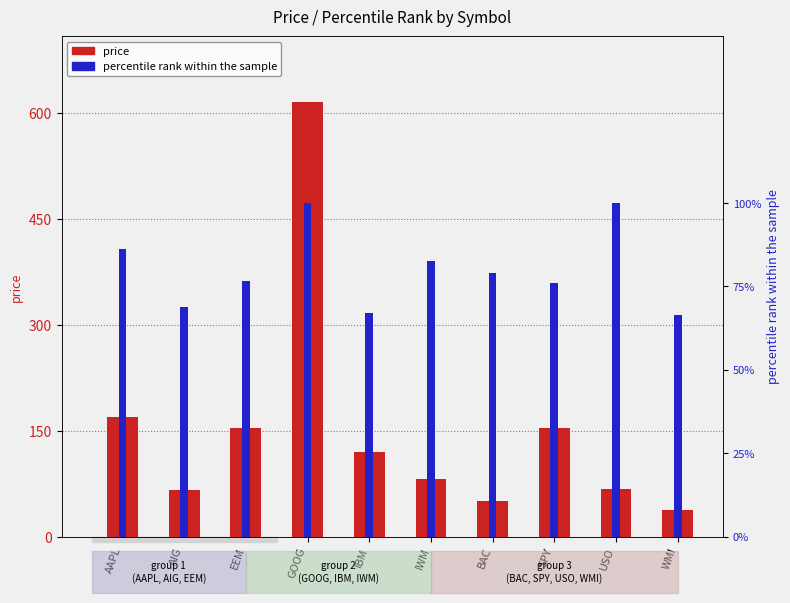

Reading left to right, transcribe all the data shown in this chart.

price: AAPL=169.6	AIG=66.3	EEM=154.2	GOOG=616.0	IBM=119.6	IWM=82.0	BAC=50.2	SPY=153.8	USO=66.9	WMI=37.8
percentile_rank: AAPL=0.9	AIG=0.7	EEM=0.8	GOOG=1.0	IBM=0.7	IWM=0.8	BAC=0.8	SPY=0.8	USO=1.0	WMI=0.7